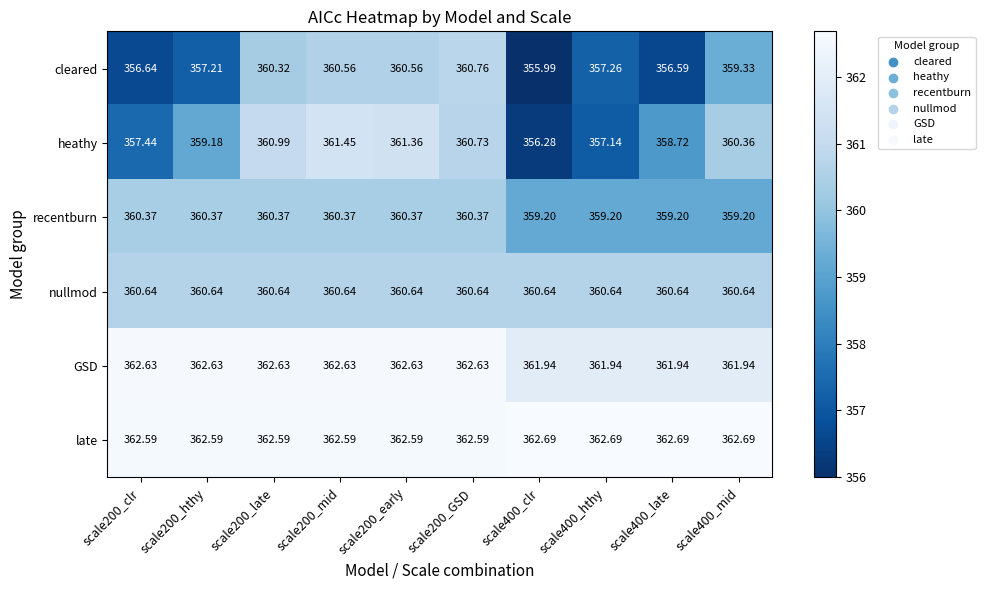

Which series has the largest total across all categories?

late